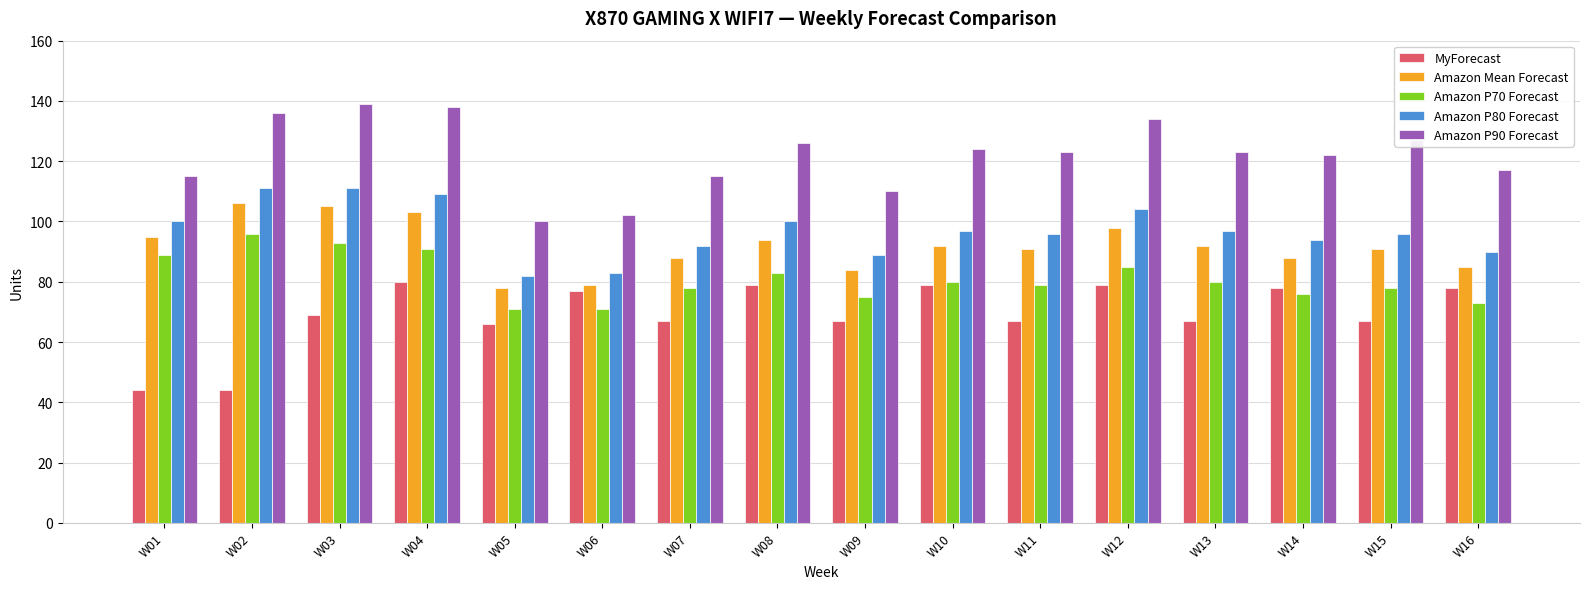

True or false: Amazon P90 Forecast has a value of 182 at W11.

False